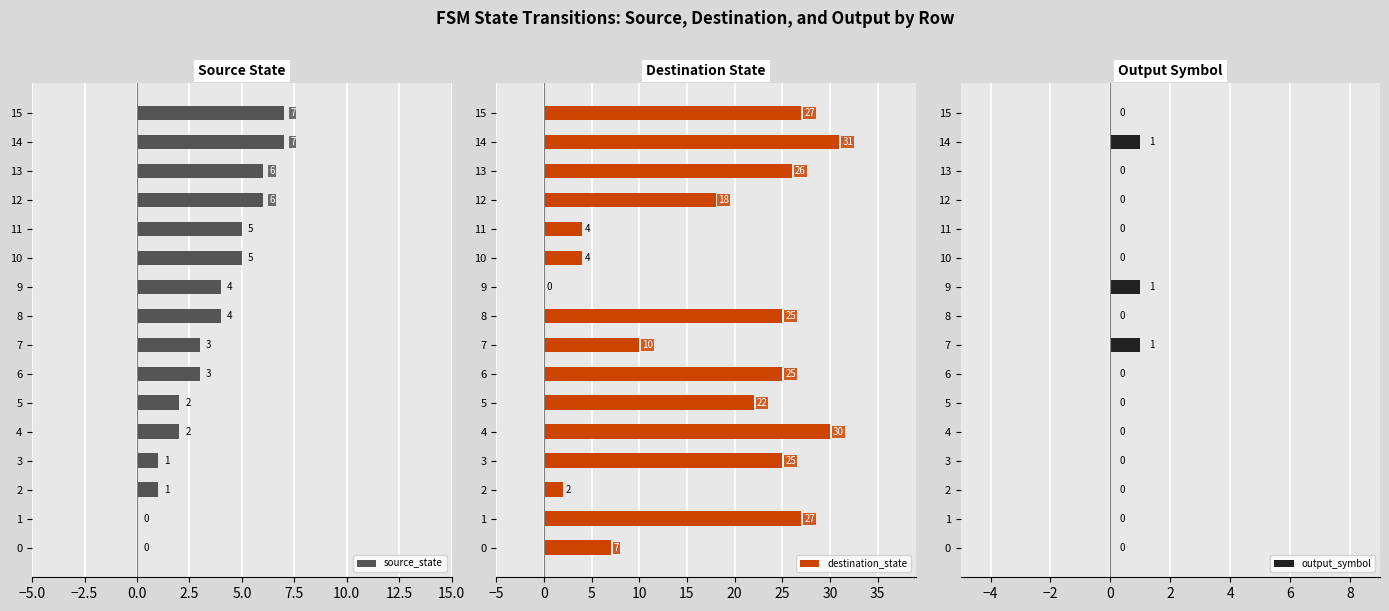

The source_state series shows 6 at 12. True or false?

True